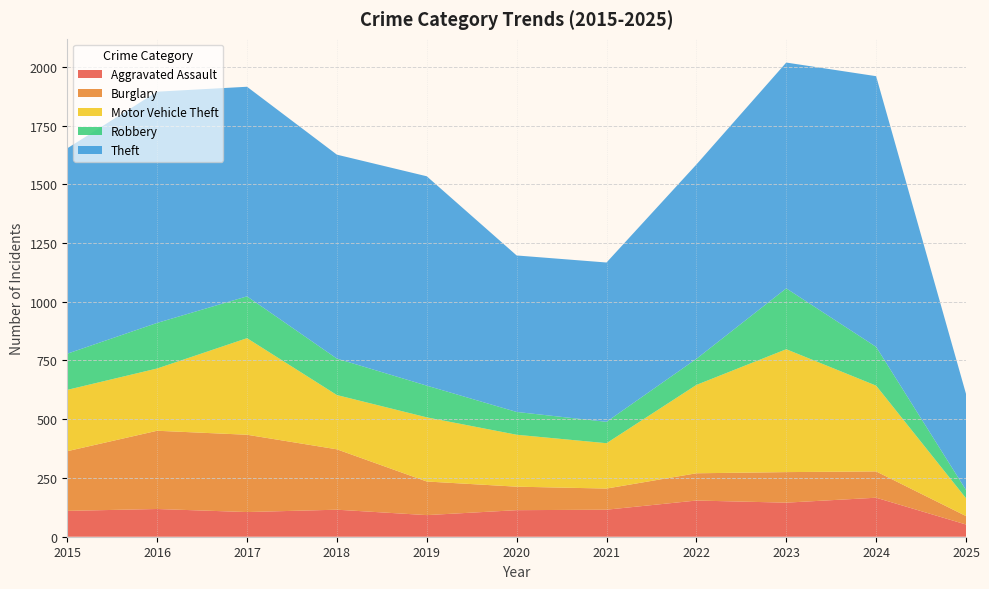

Reading right to left, list all the values displayed in this chart.

Aggravated Assault: 2025=52	2024=166	2023=145	2022=154	2021=115	2020=113	2019=92	2018=115	2017=105	2016=118	2015=110
Burglary: 2025=36	2024=112	2023=130	2022=116	2021=90	2020=100	2019=143	2018=257	2017=329	2016=333	2015=254
Motor Vehicle Theft: 2025=76	2024=365	2023=523	2022=376	2021=193	2020=221	2019=273	2018=231	2017=411	2016=265	2015=261
Robbery: 2025=35	2024=165	2023=259	2022=111	2021=91	2020=97	2019=135	2018=155	2017=178	2016=194	2015=154
Theft: 2025=409	2024=1152	2023=961	2022=827	2021=678	2020=666	2019=891	2018=868	2017=892	2016=984	2015=874